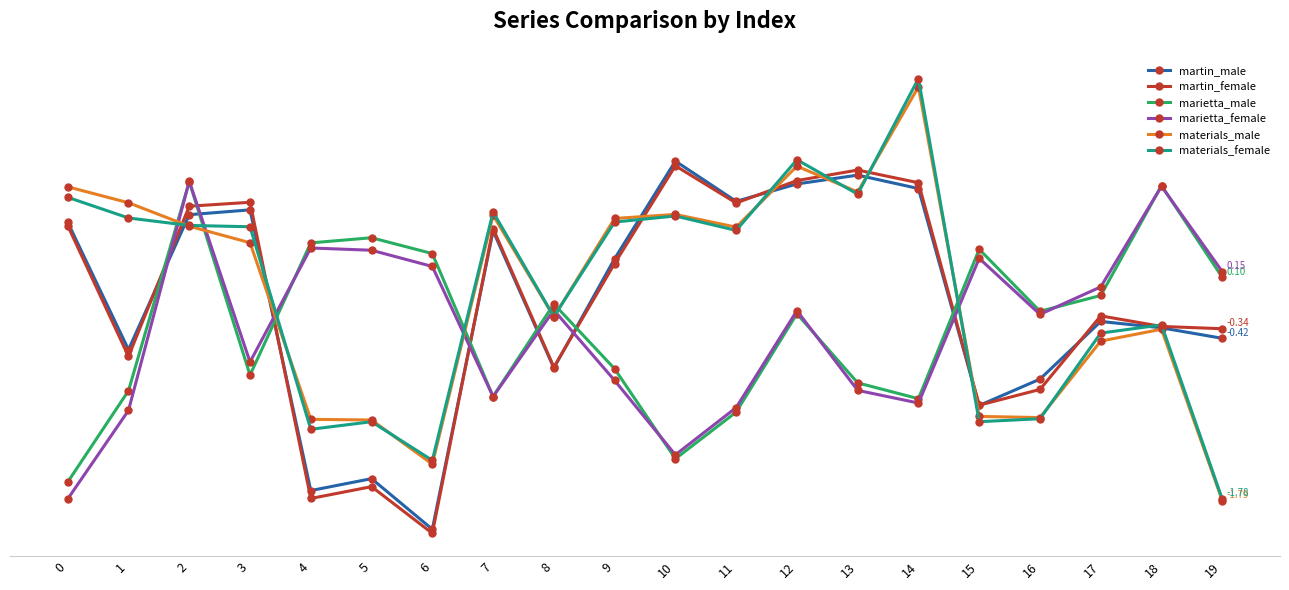

Which series changed the most between 10 and 14?

materials_female